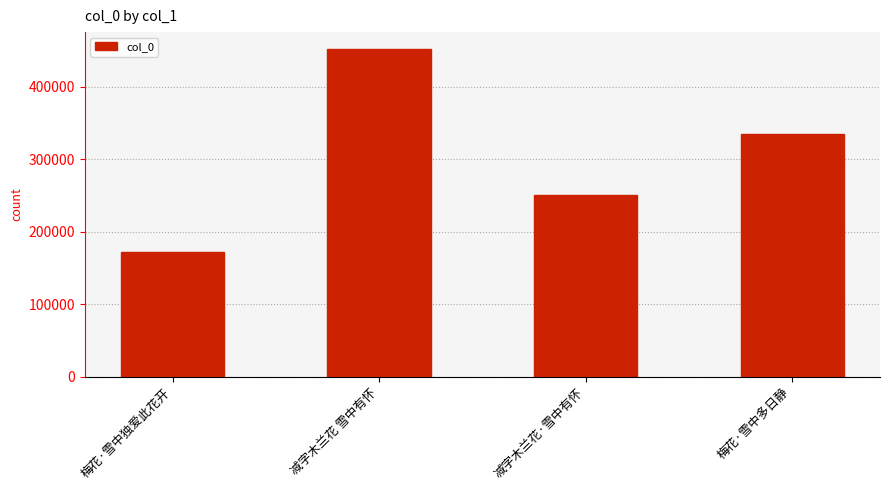

What is the approximate value at 梅花·雪中多日静?

334359